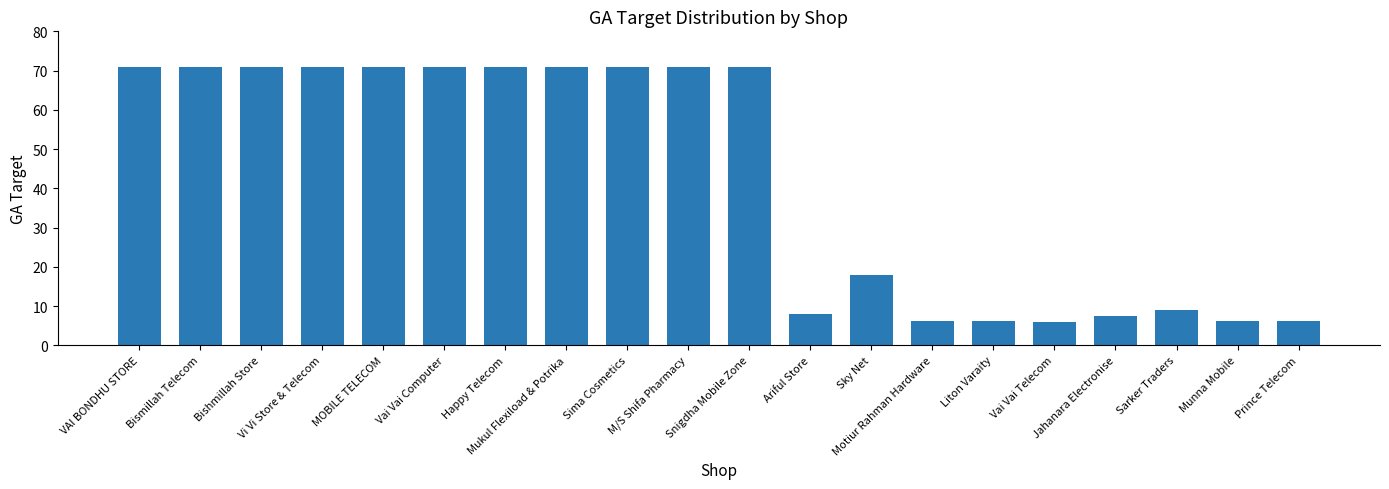

What is the label of the 17th bar from the left?

Jahanara Electronise